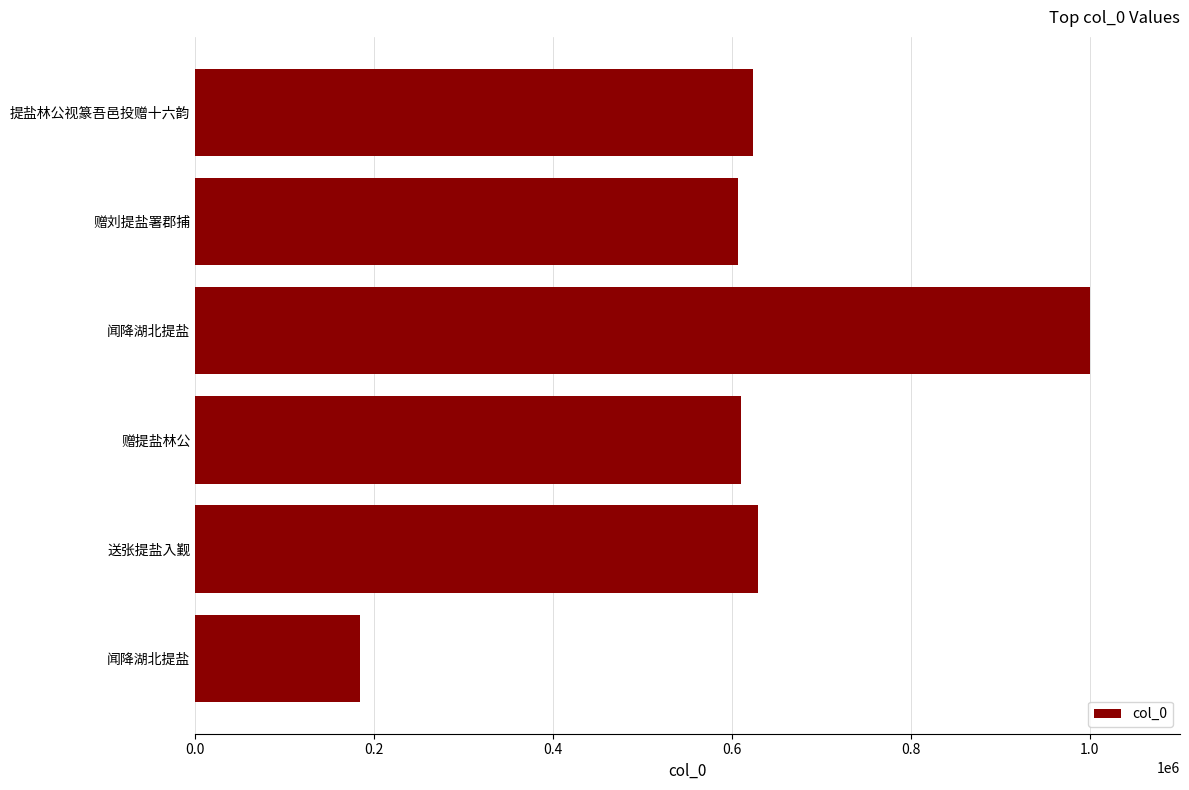

Count the number of categories in the chart.

6